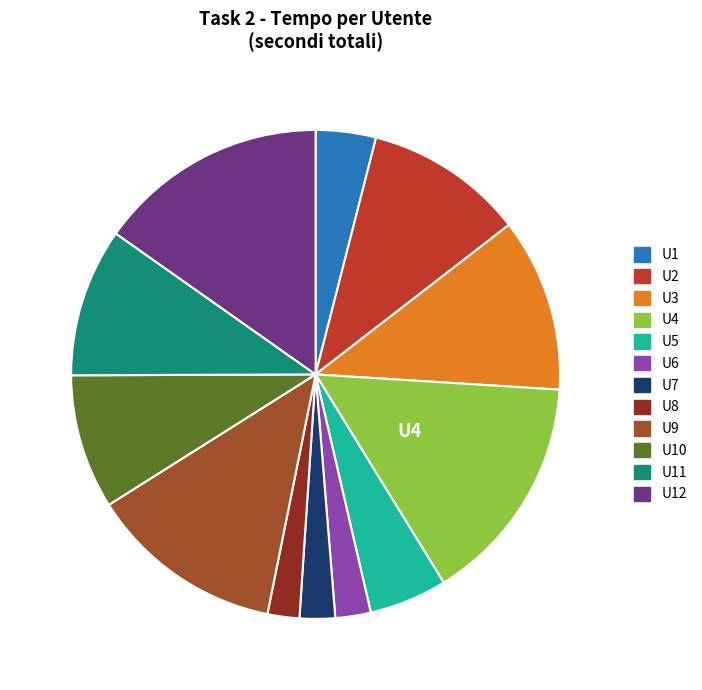

How many segments does this pie chart have?

12